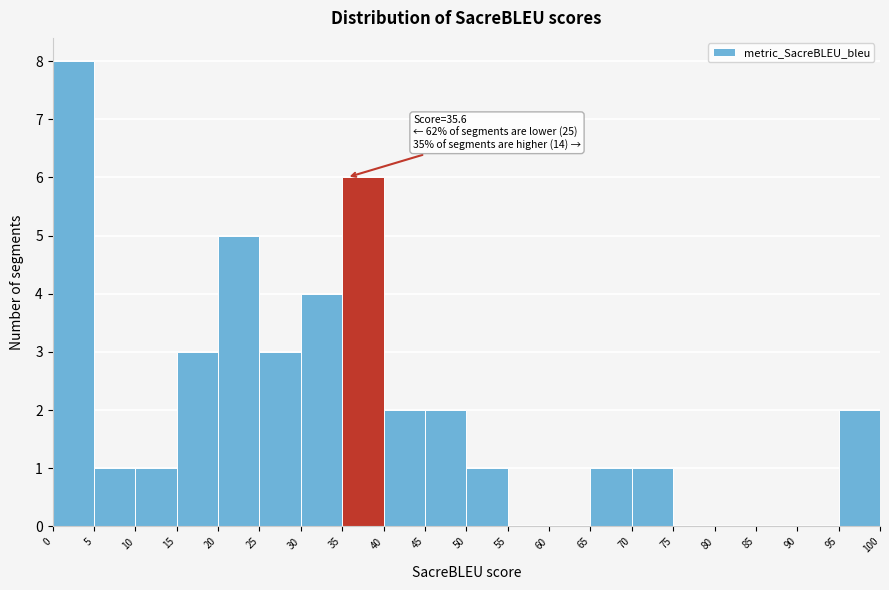

Which range on the x-axis has the tallest bar?

0 to 5